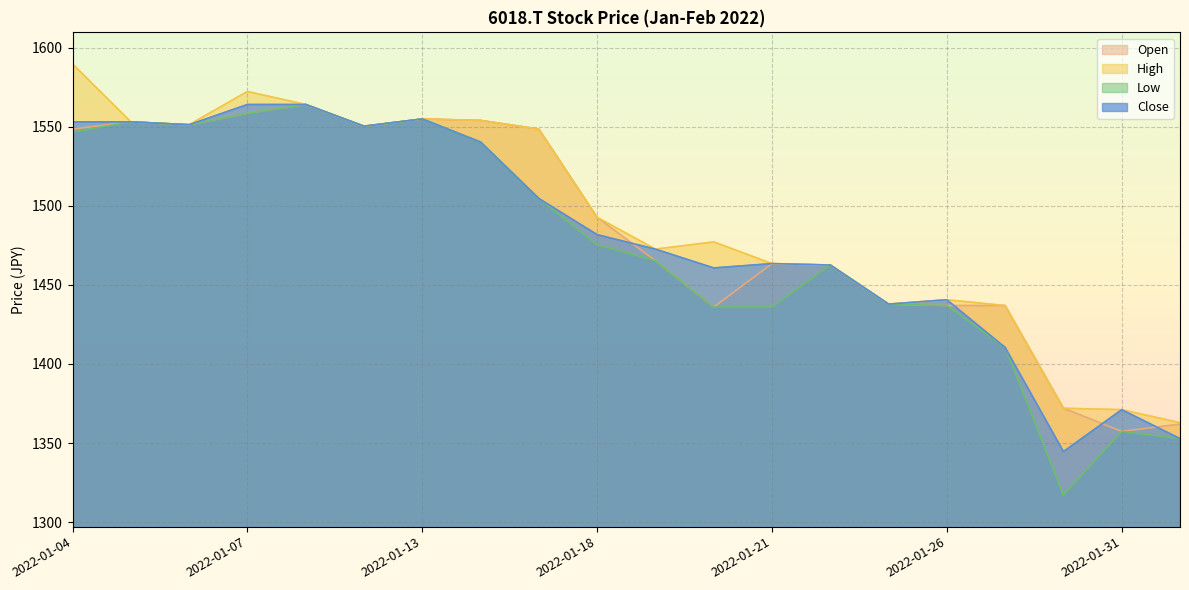

True or false: Low and Close cross at least once.

False